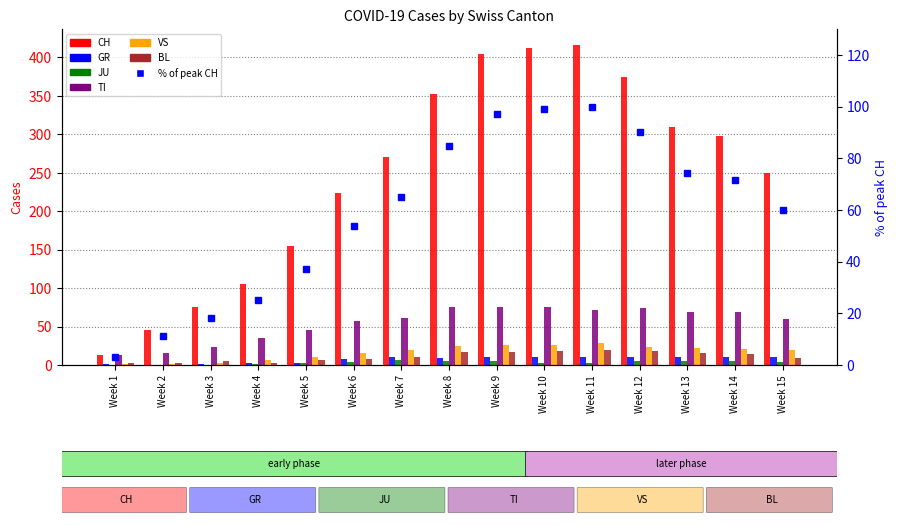

Rank the categories by JU value from highest to lowest.

7, 8, 9, 12, 13, 14, 6, 15, 10, 11, 5, 4, 1, 2, 3